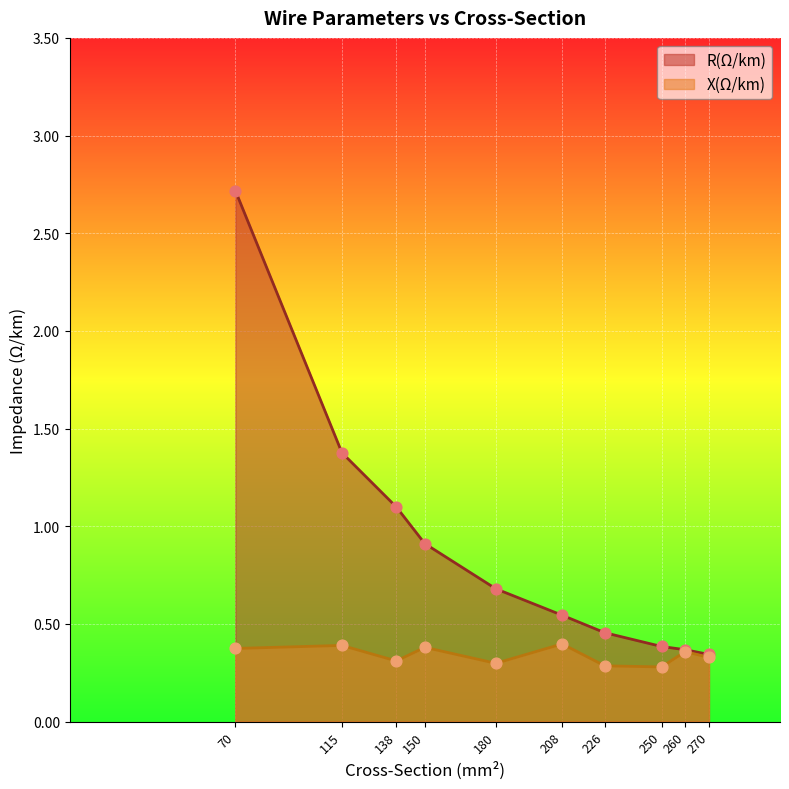

What are all the series names shown in the legend?

R(Ω/km), X(Ω/km)